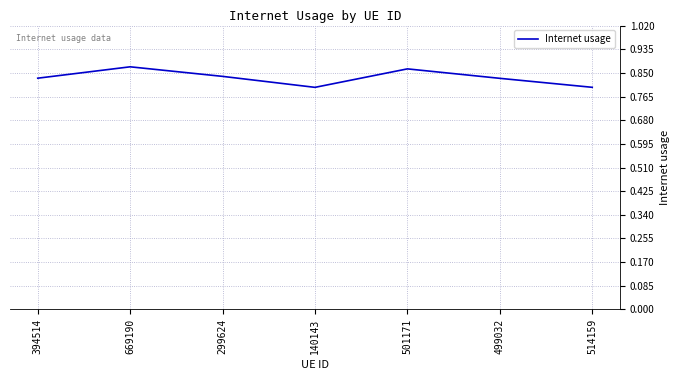

Which has a higher value, 501171 or 140143?

501171